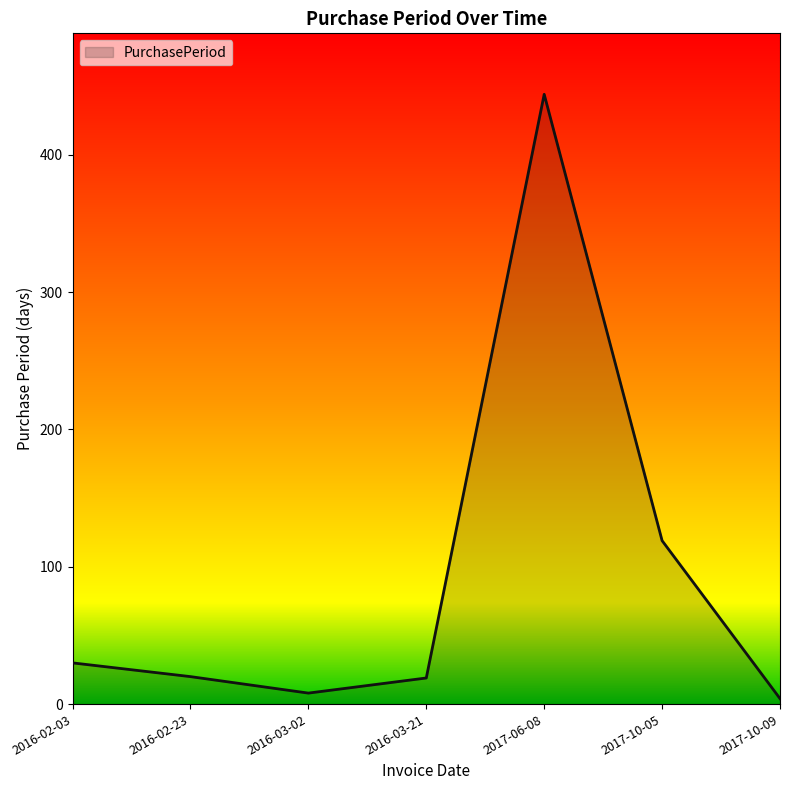

How many lines are shown in the chart?

1